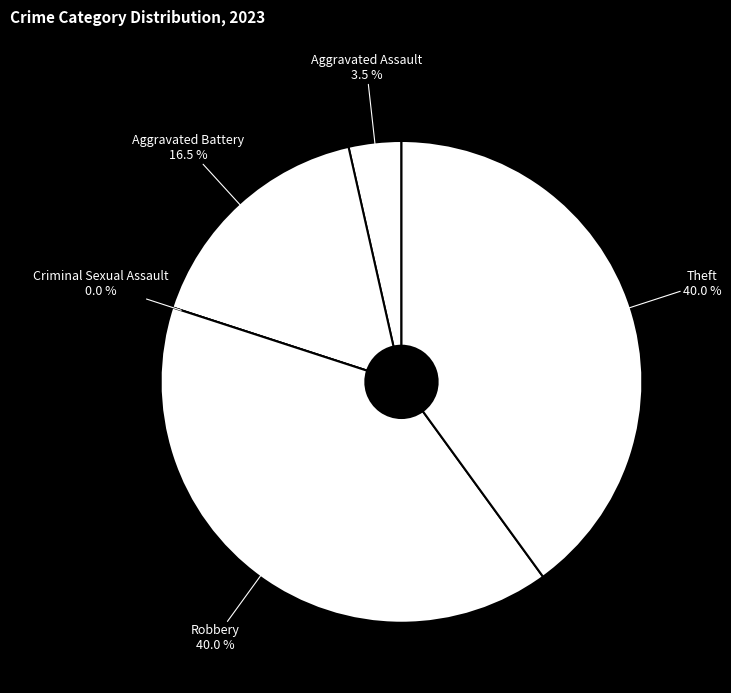

Does Criminal Sexual Assault represent more than half of the total?

No